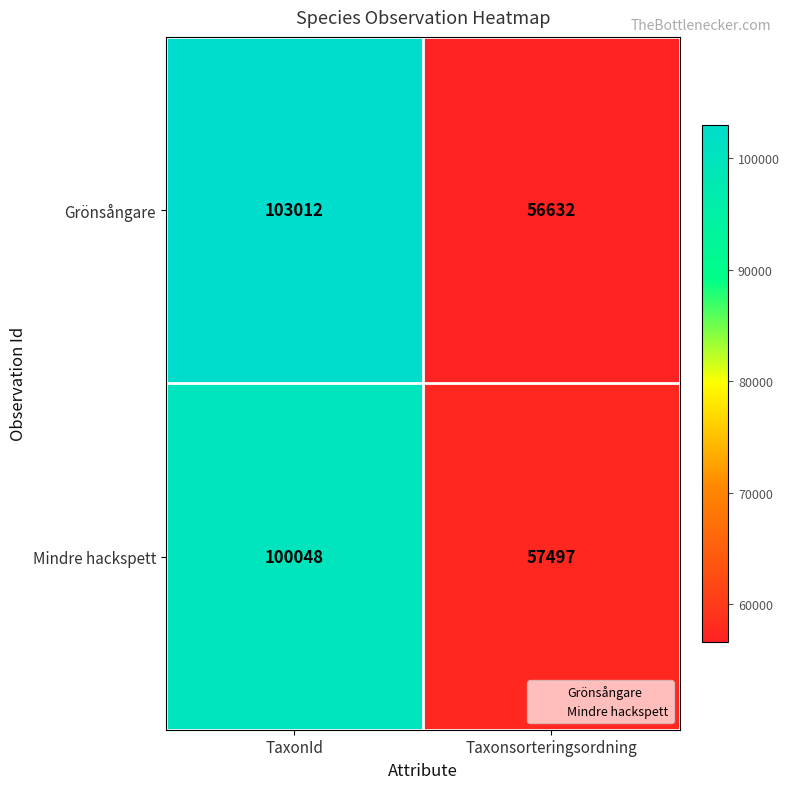

How many data points does each series have?

2